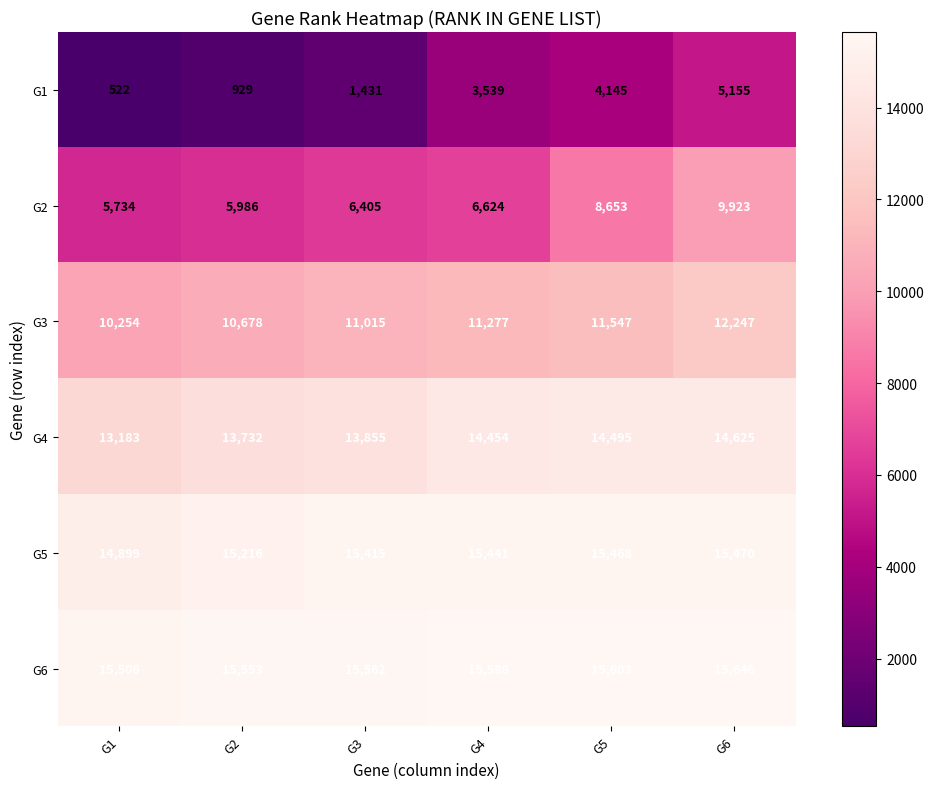

What is the difference between the G2 values at G2 and G5?

2667